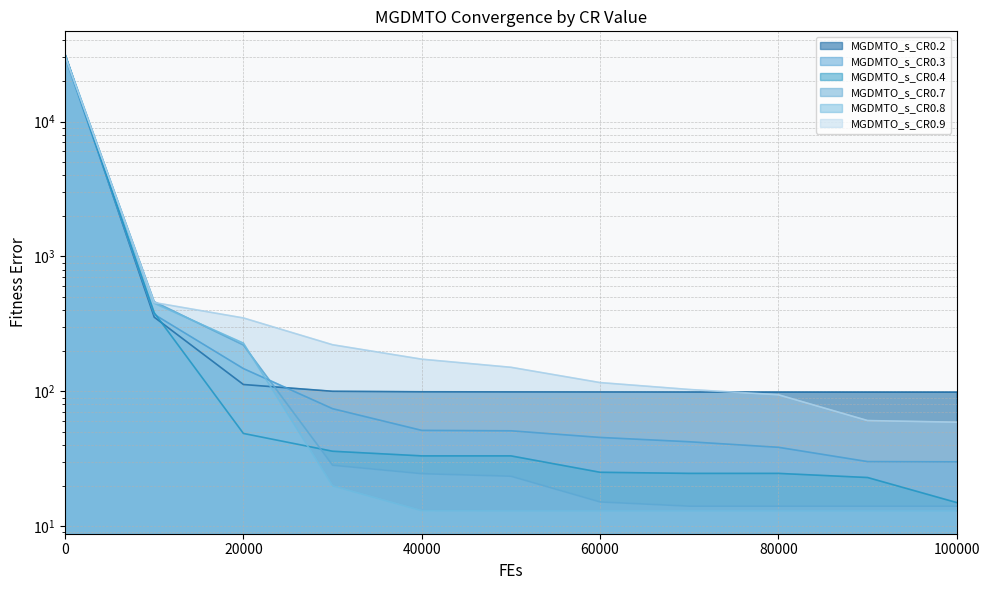

True or false: MGDMTO_s_CR0.8 and MGDMTO_s_CR0.4 intersect in this chart.

True